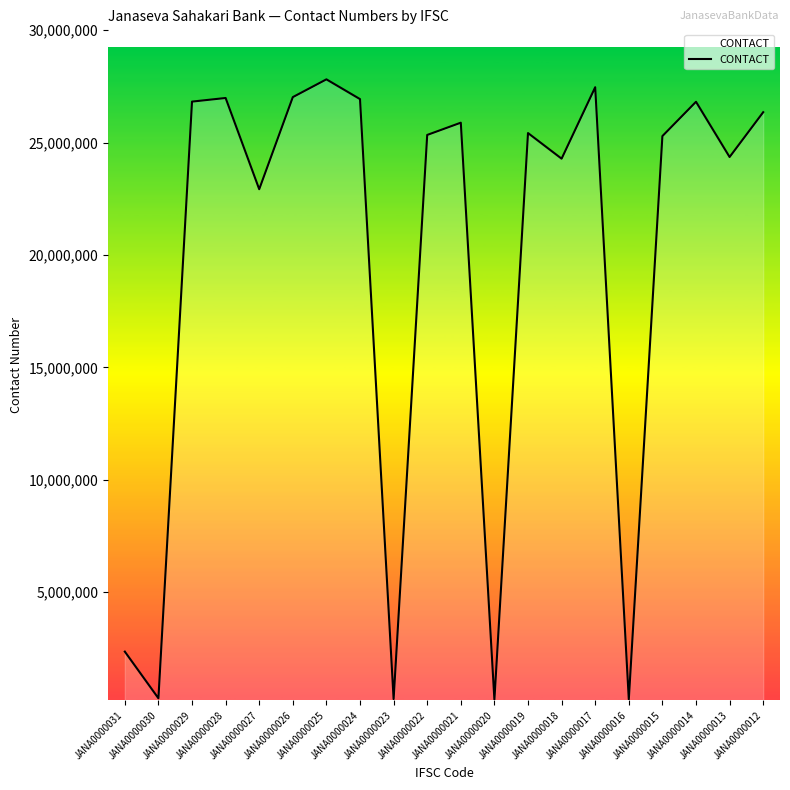

Which has a higher value, JANA0000022 or JANA0000018?

JANA0000022